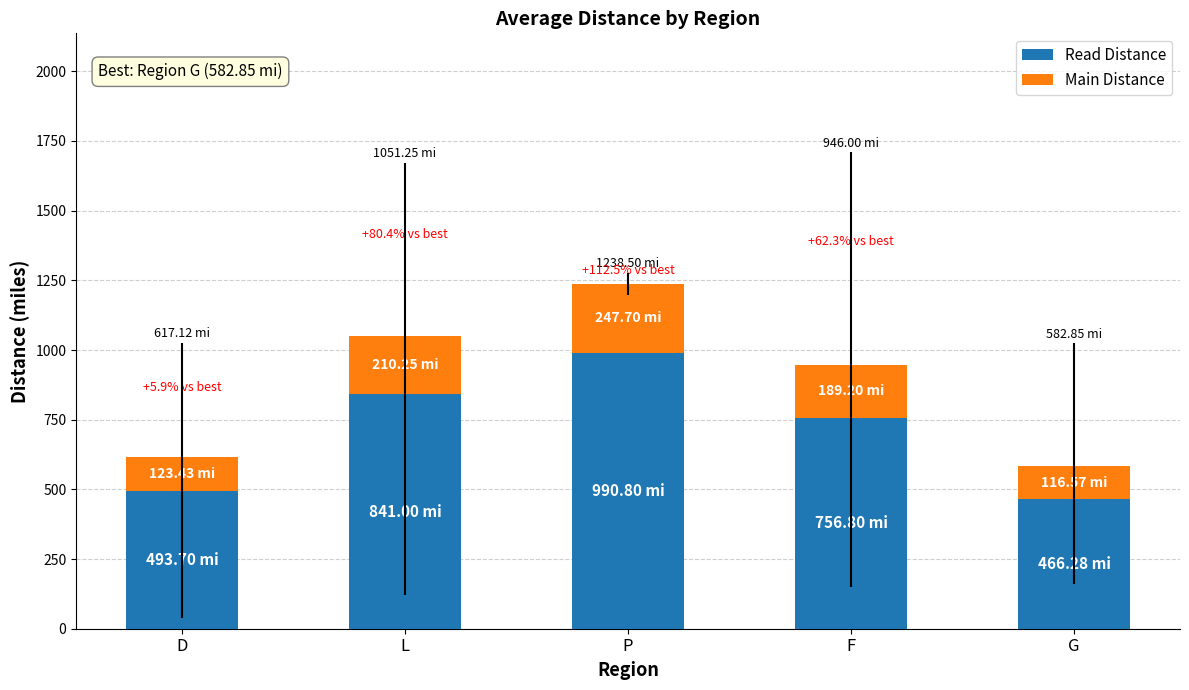

At which label is Read Distance closest to 728?

F